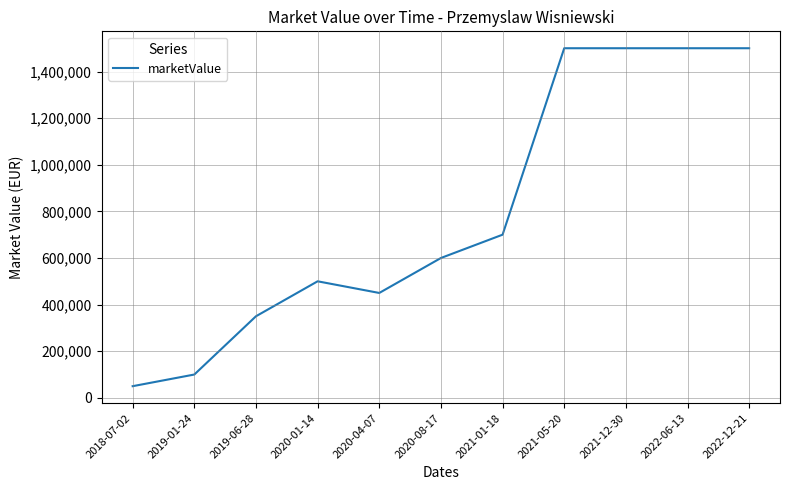

Reading right to left, transcribe all the data shown in this chart.

2022-12-21=1500000	2022-06-13=1500000	2021-12-30=1500000	2021-05-20=1500000	2021-01-18=700000	2020-08-17=600000	2020-04-07=450000	2020-01-14=500000	2019-06-28=350000	2019-01-24=100000	2018-07-02=50000